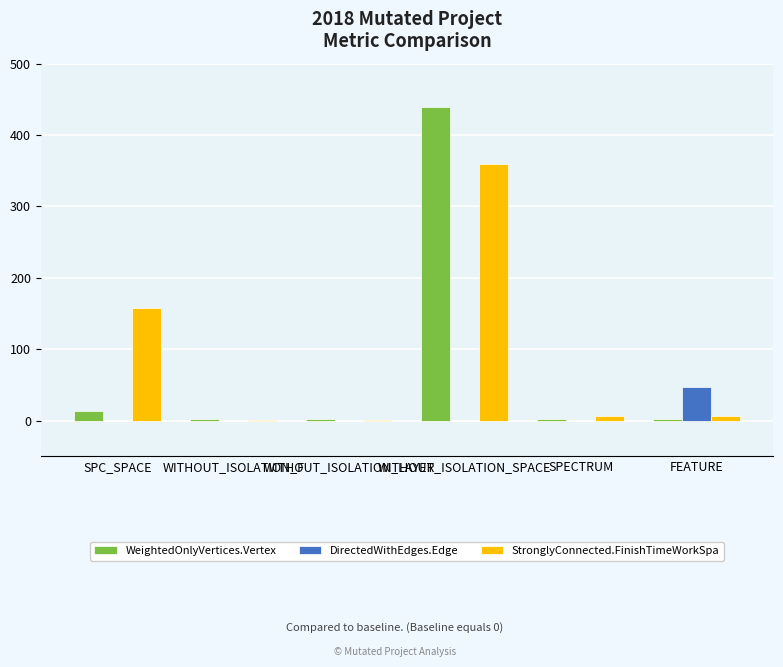

What is the difference between the StronglyConnected.FinishTimeWorkSpa values at WITHOUT_ISOLATION_SPACE and WITHOUT_ISOLATION_LAYER?

359